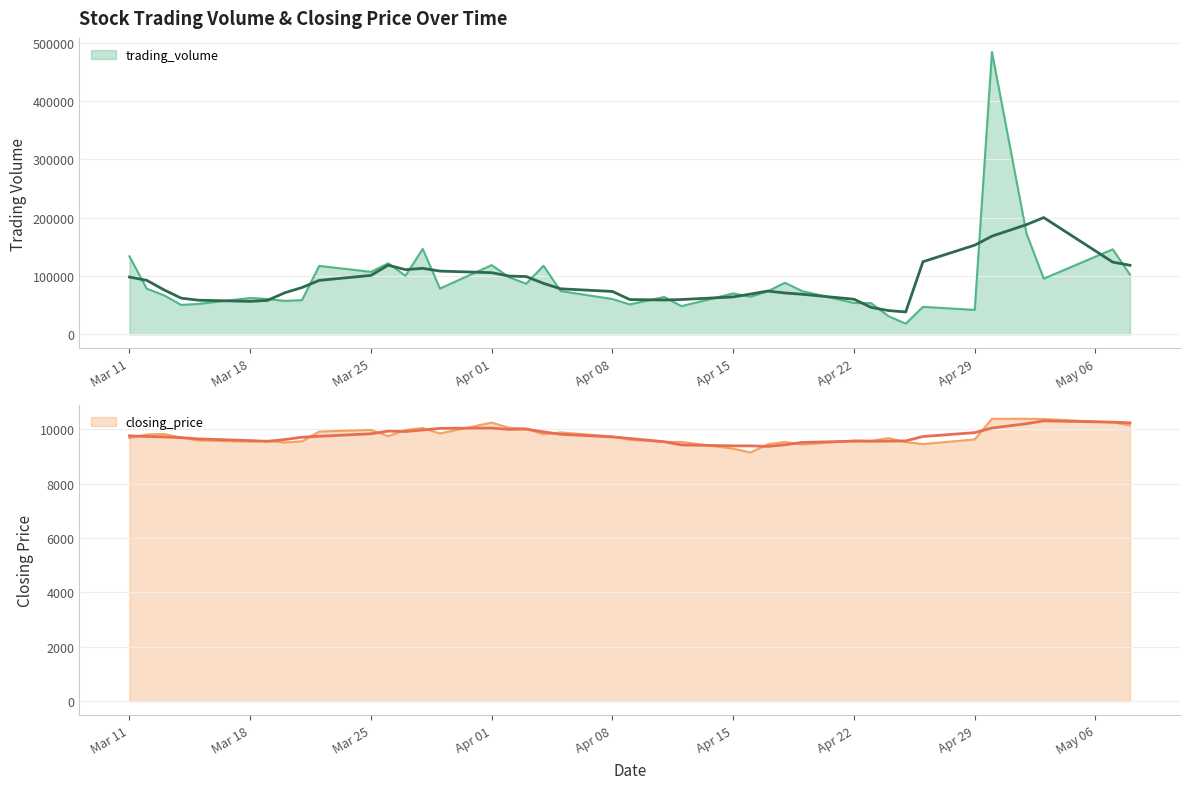

The closing_price series shows 4599 at 2024-03-15. True or false?

False